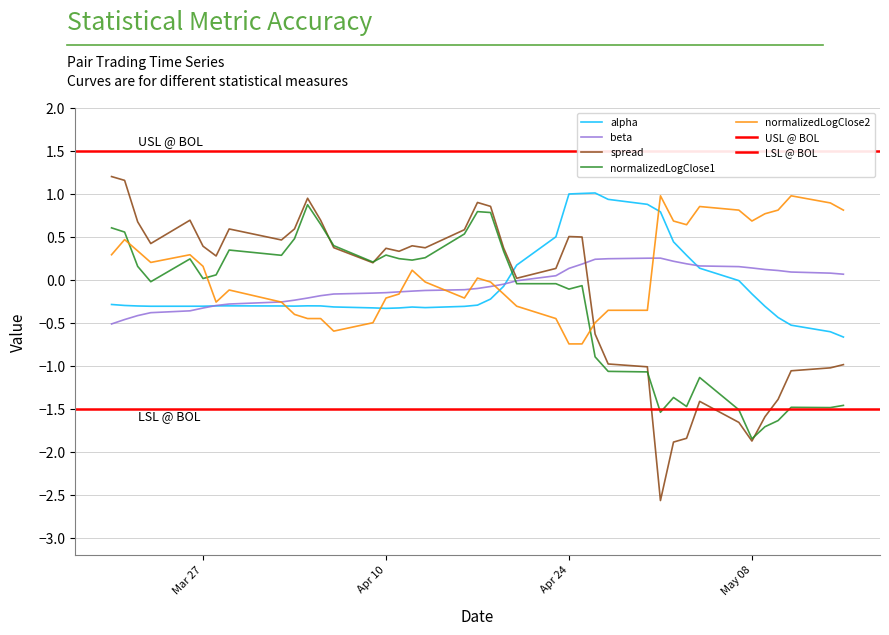

In normalizedLogClose2, how many points are higher than both neighbors (excluding endpoints)?

8